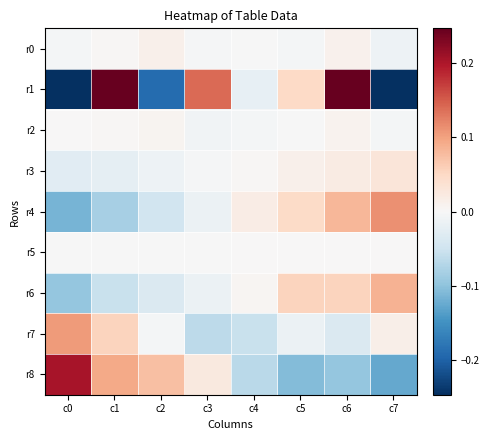

Reading right to left, transcribe all the data shown in this chart.

r0: c7=-0.0	c6=0.0	c5=-0.0	c4=-0.0	c3=-0.0	c2=0.0	c1=0.0	c0=-0.0
r1: c7=-0.3	c6=0.3	c5=0.1	c4=-0.0	c3=0.1	c2=-0.2	c1=0.3	c0=-0.3
r2: c7=-0.0	c6=0.0	c5=-0.0	c4=-0.0	c3=-0.0	c2=0.0	c1=0.0	c0=0.0
r3: c7=0.0	c6=0.0	c5=0.0	c4=0.0	c3=-0.0	c2=-0.0	c1=-0.0	c0=-0.0
r4: c7=0.1	c6=0.1	c5=0.0	c4=0.0	c3=-0.0	c2=-0.0	c1=-0.1	c0=-0.1
r5: c7=0.0	c6=0.0	c5=0.0	c4=0.0	c3=-0.0	c2=-0.0	c1=-0.0	c0=-0.0
r6: c7=0.1	c6=0.1	c5=0.1	c4=0.0	c3=-0.0	c2=-0.0	c1=-0.1	c0=-0.1
r7: c7=0.0	c6=-0.0	c5=-0.0	c4=-0.1	c3=-0.1	c2=-0.0	c1=0.1	c0=0.1
r8: c7=-0.1	c6=-0.1	c5=-0.1	c4=-0.1	c3=0.0	c2=0.1	c1=0.1	c0=0.2